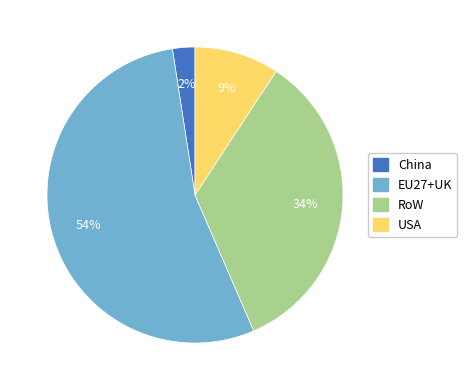

How many slices are in this pie chart?

4